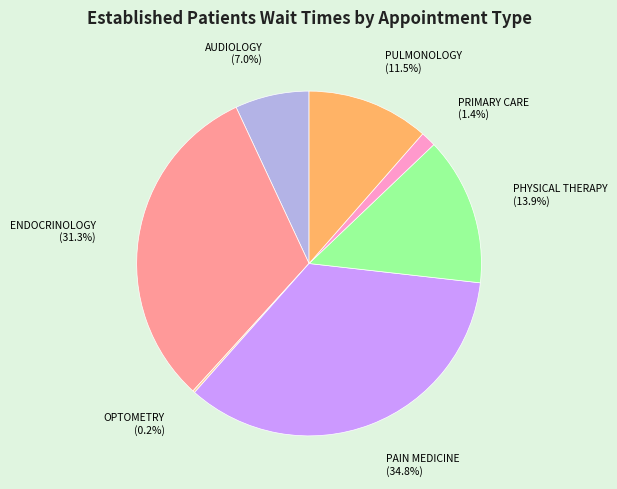

What is the largest slice in the pie chart?

PAIN MEDICINE